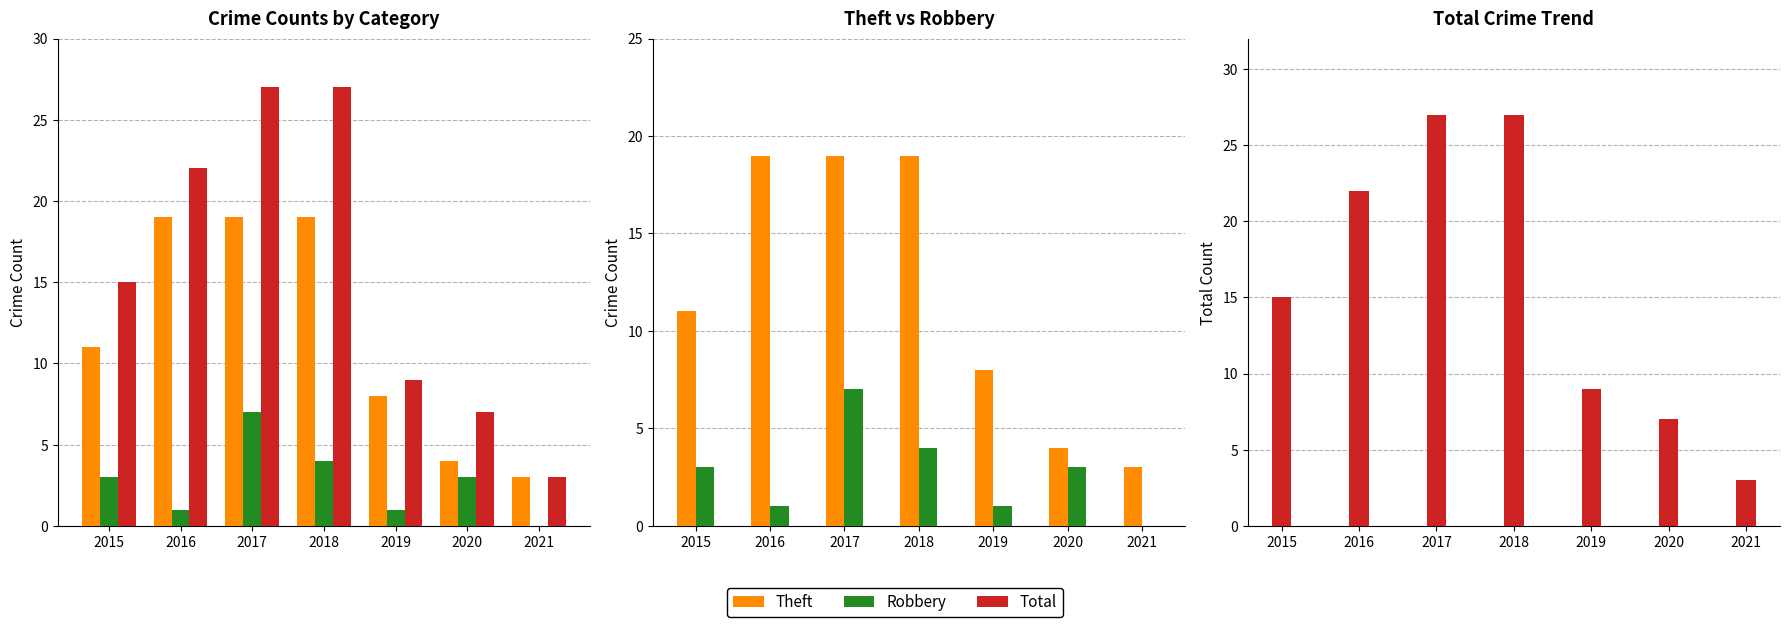

True or false: Theft has a value of 3 at 2021.

True